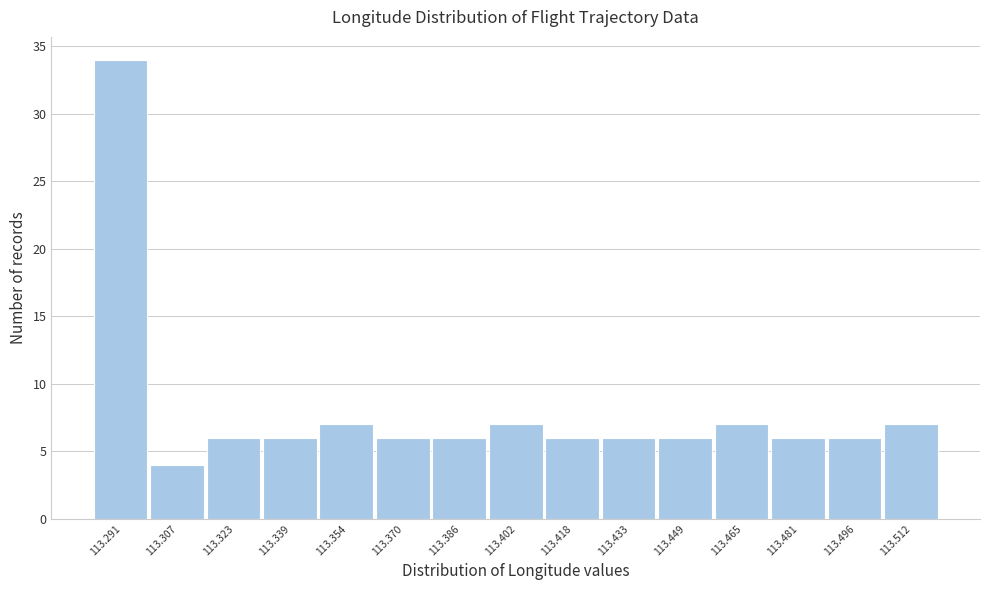

How tall is the bar that spans 113.456 to 113.472 on the x-axis? Neither the bar edges nor the heights are printed on the chart, so give them approximately, as read against the axes.

7